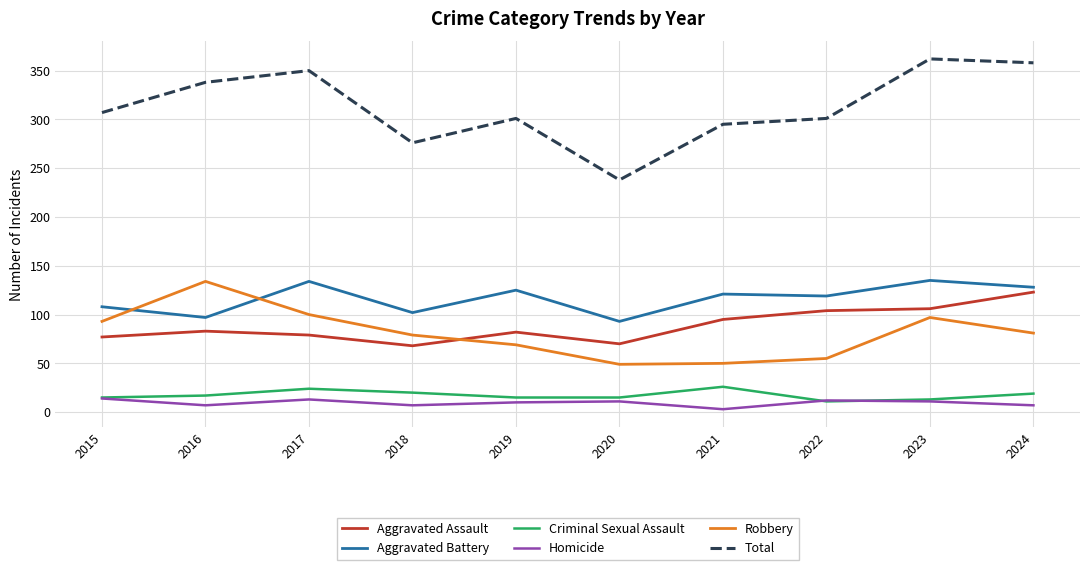

Which category has the lowest value in the Homicide series?

2021